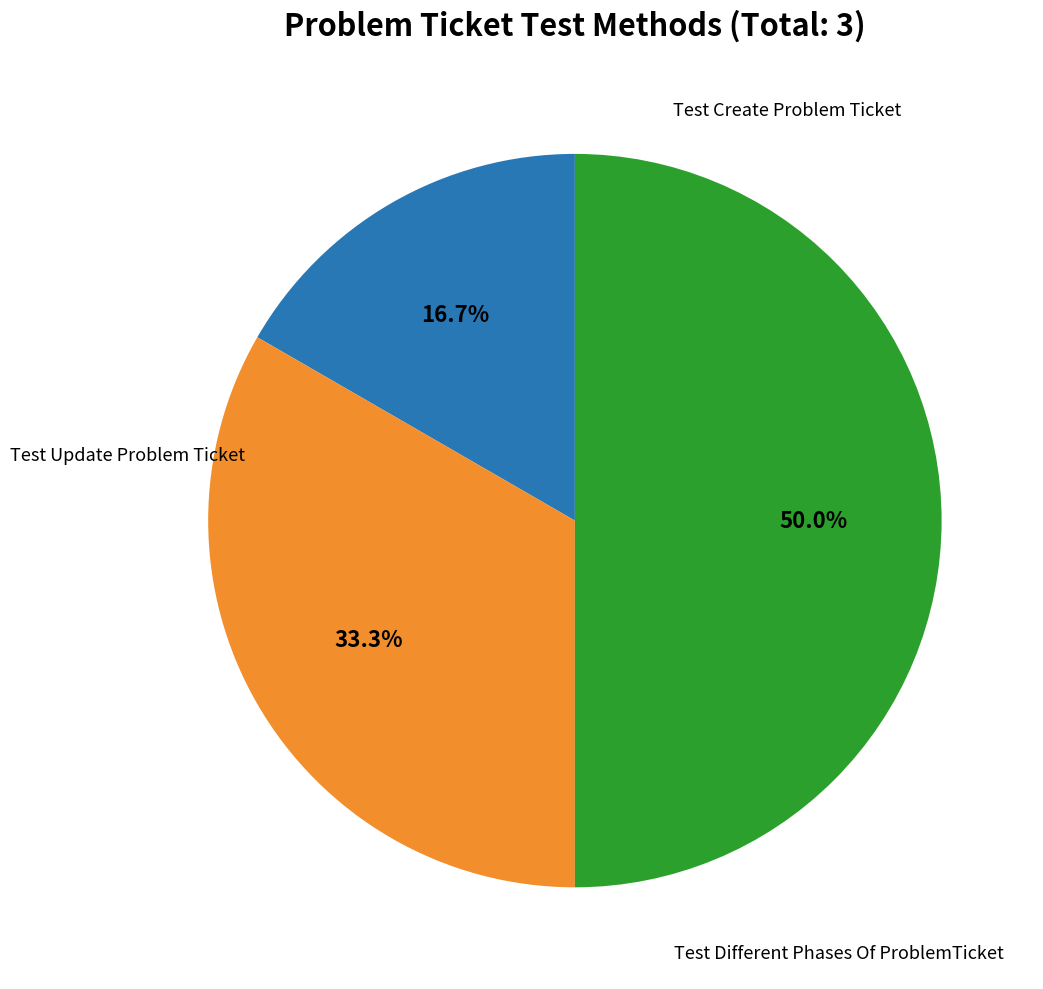

To the nearest percent, what is the difference between the largest and smallest slice percentages?

33%